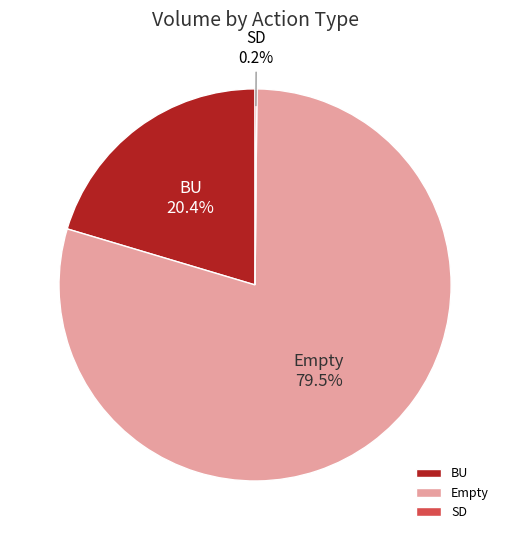

Which category accounts for the majority?

Empty